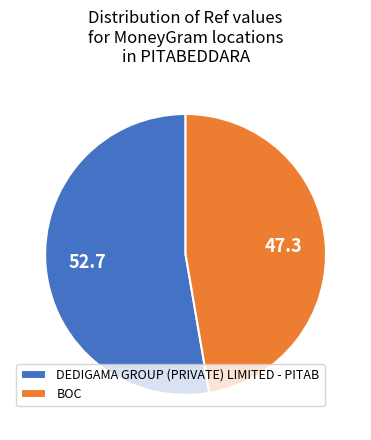

Combined, do DEDIGAMA GROUP (PRIVATE) LIMITED - PITAB and BOC account for over 50%?

Yes